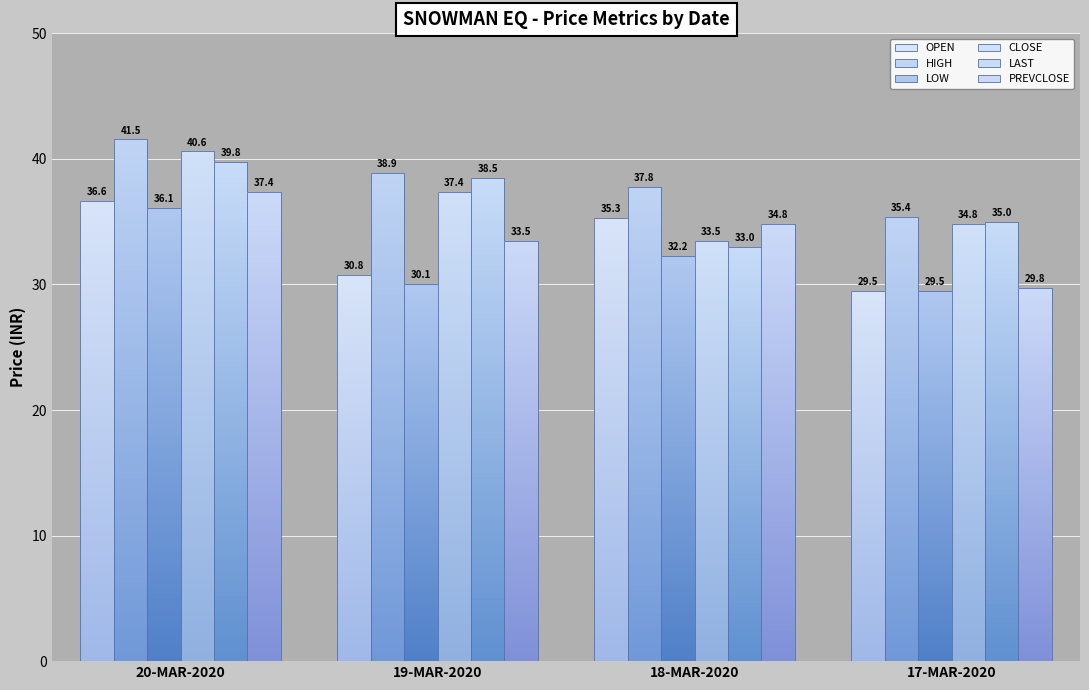

Does the chart contain stacked bars?

No